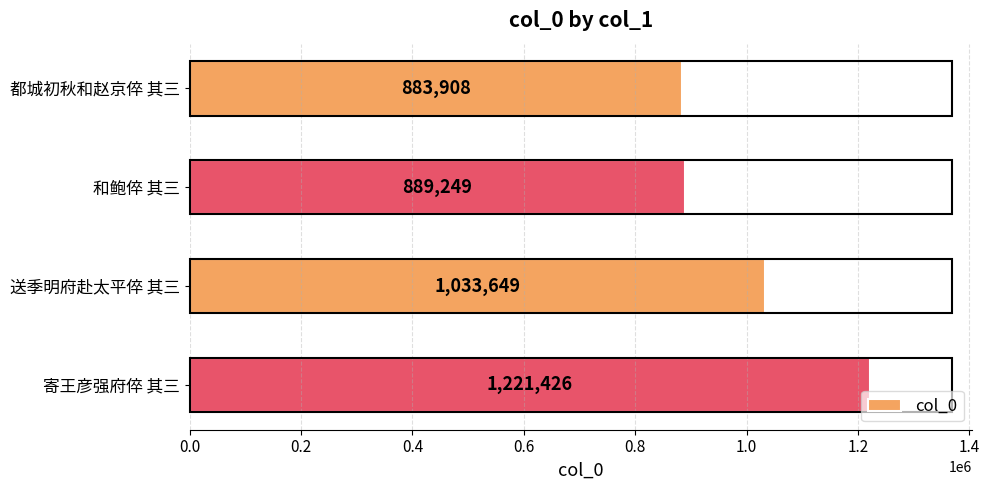

Rank the categories by value from lowest to highest.

都城初秋和赵京倅 其三, 和鲍倅 其三, 送季明府赴太平倅 其三, 寄王彦强府倅 其三